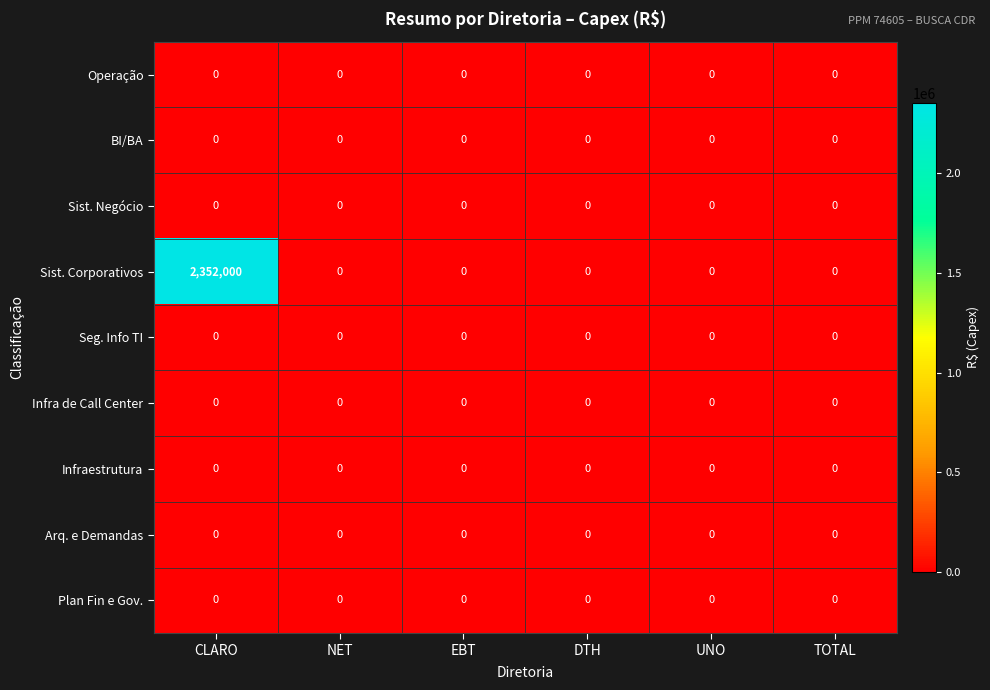

Is it true that Sist. Negócio equals 0 at DTH?

True